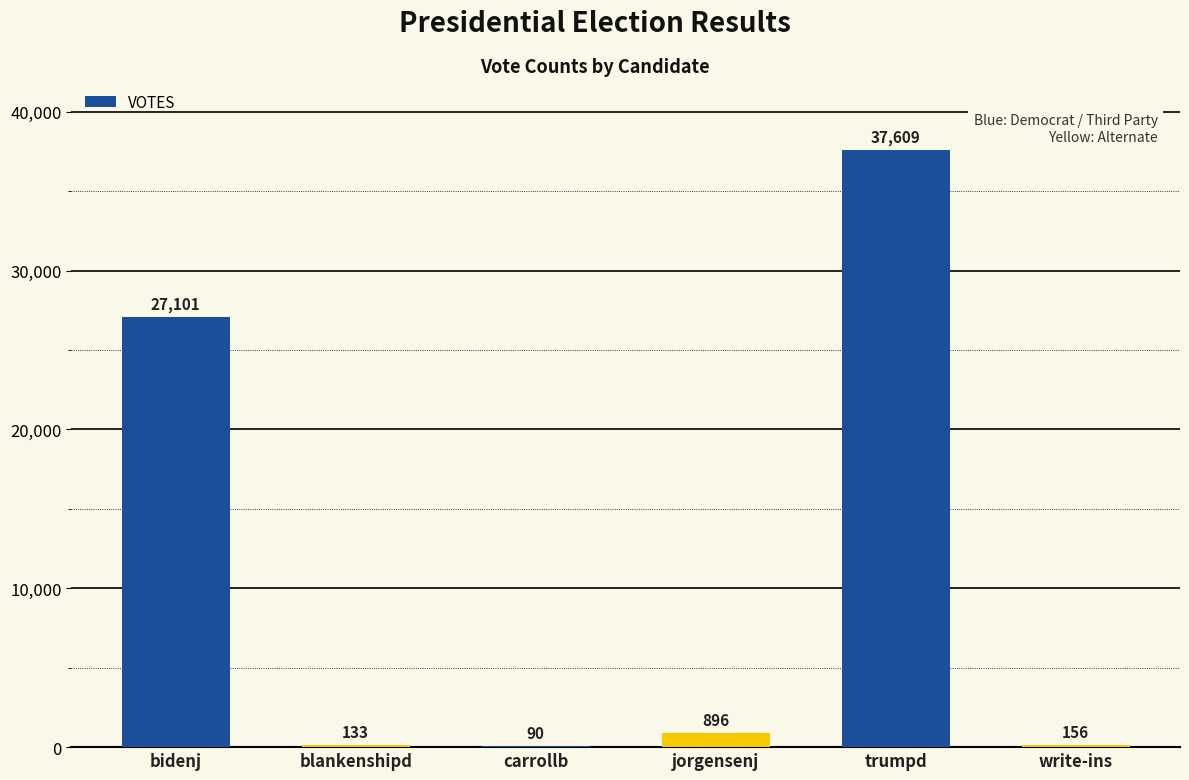

Is it true that the value at trumpd is 37609?

True